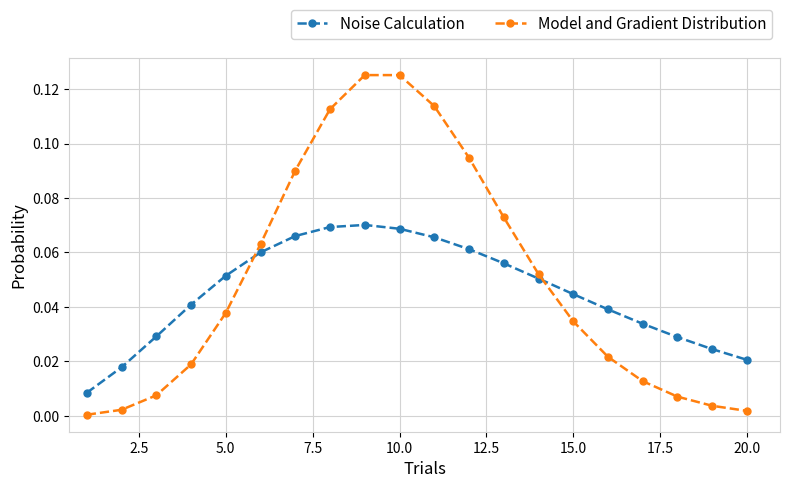

Rank the series by their maximum value, from highest to lowest.

Model and Gradient Distribution, Noise Calculation